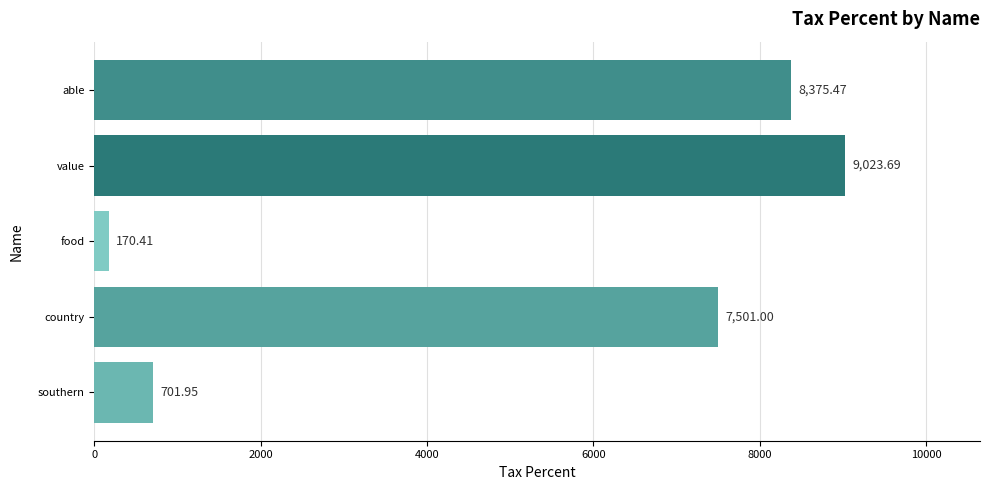

Rank the categories by value from lowest to highest.

food, southern, country, able, value